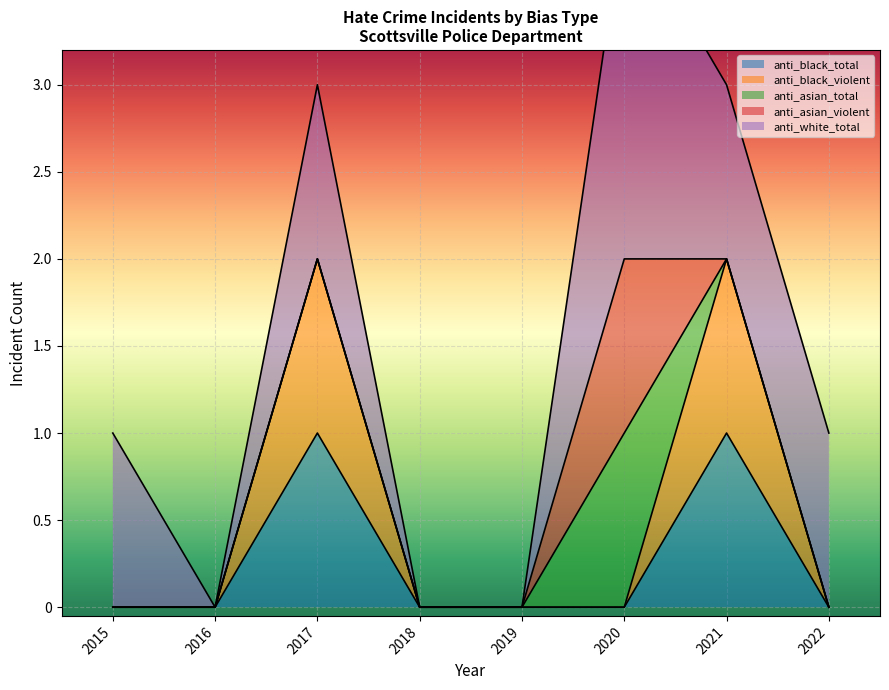

At which category does the chart reach its minimum across all series?

2022